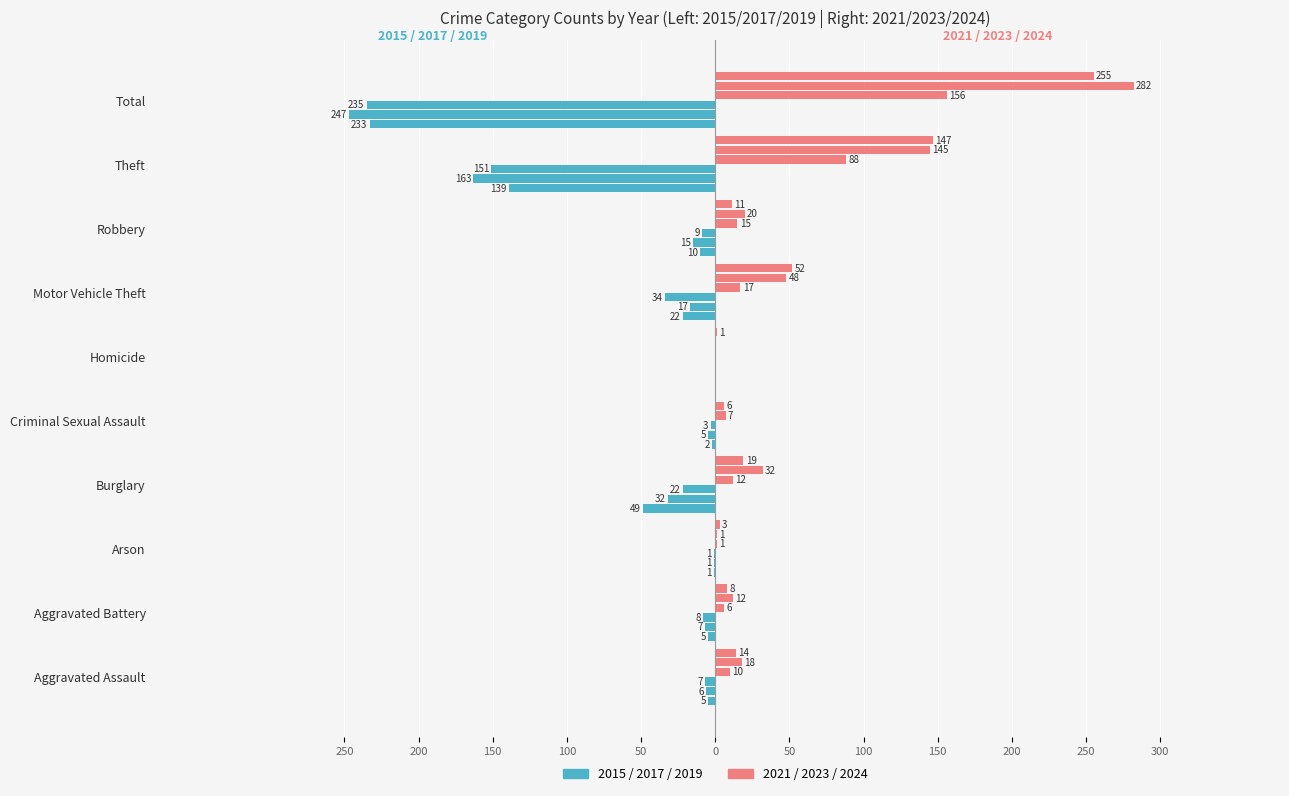

The value of 2024 at Homicide is 1. True or false?

False